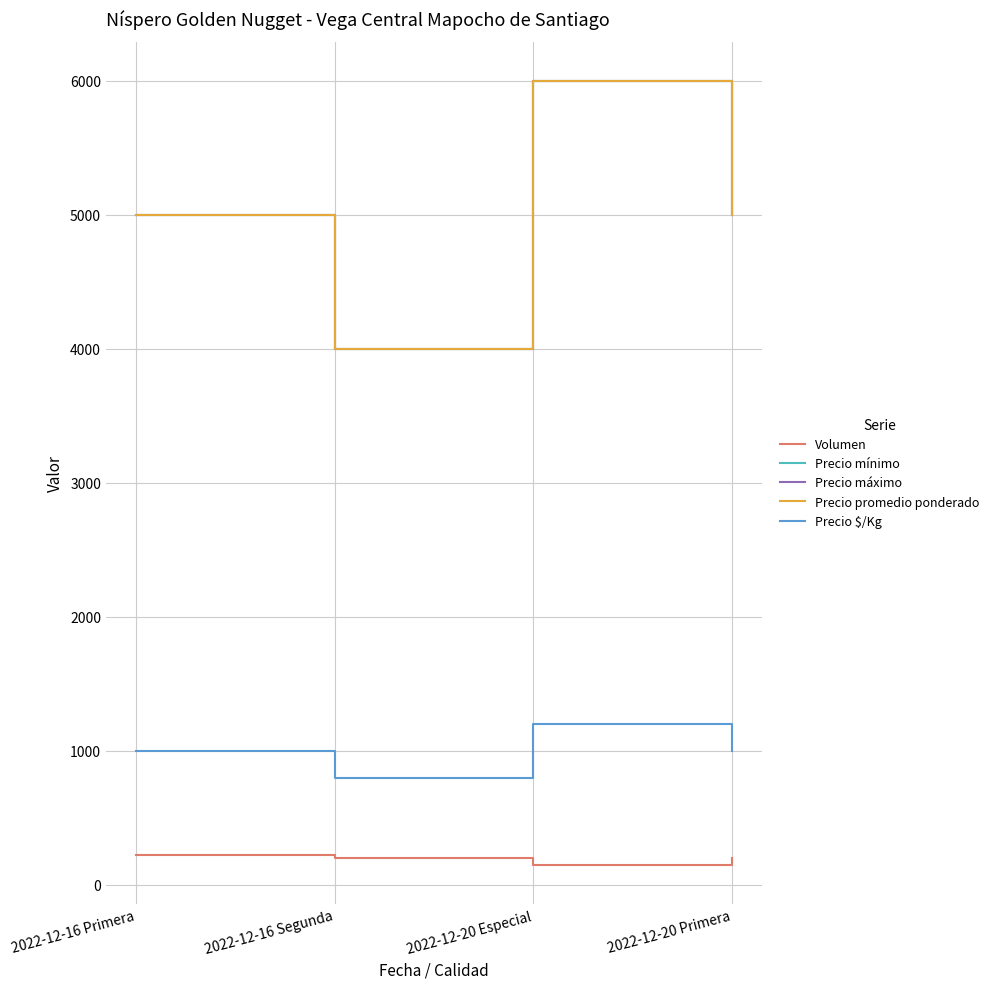

Does the chart have visible grid lines?

Yes